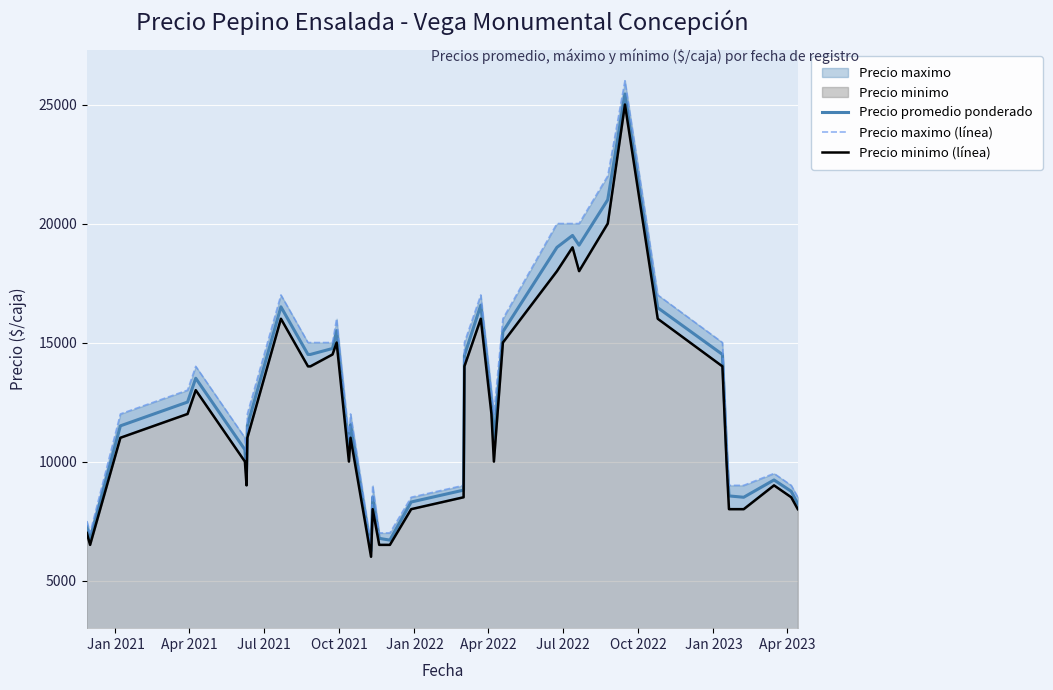

What is the highest value of the Precio promedio ponderado series?

25444